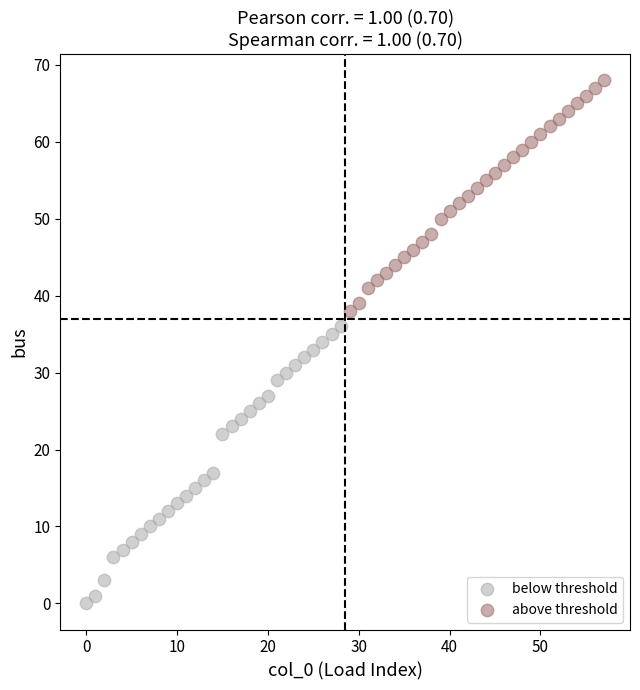

What are all the series names shown in the legend?

below threshold, above threshold